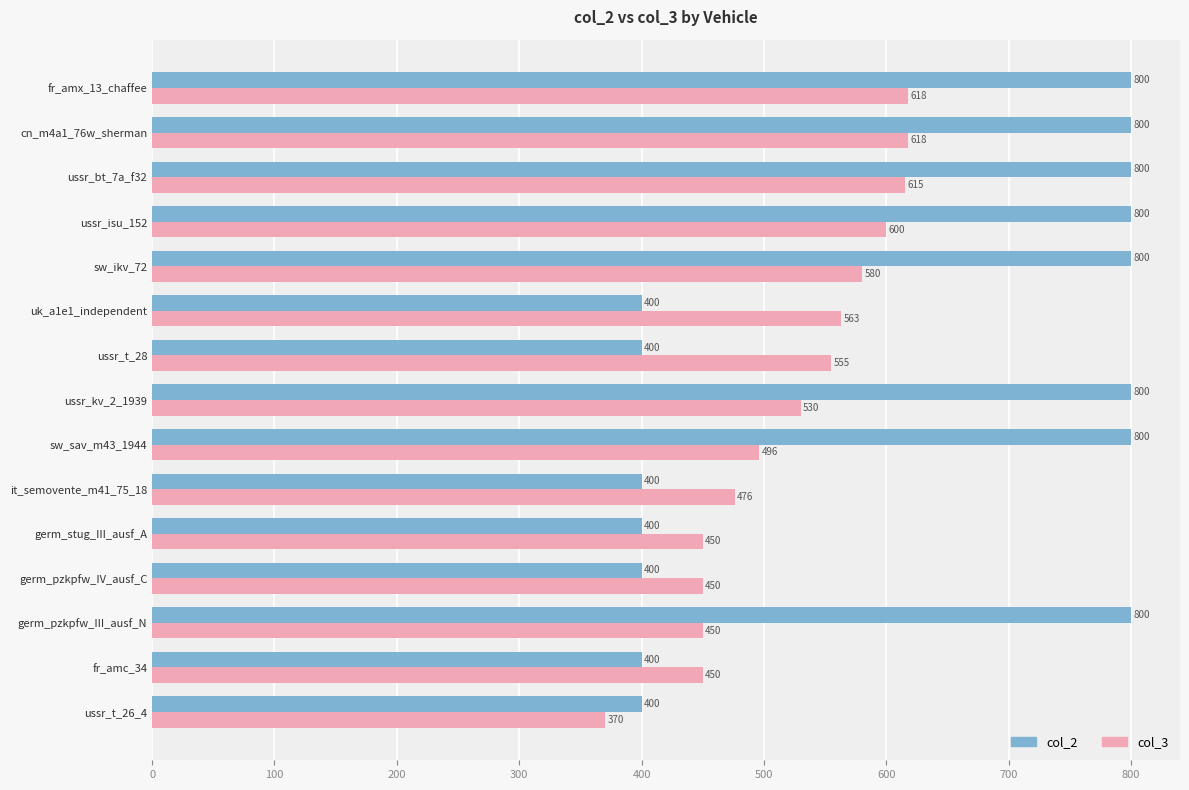

What are all the series names shown in the legend?

col_2, col_3